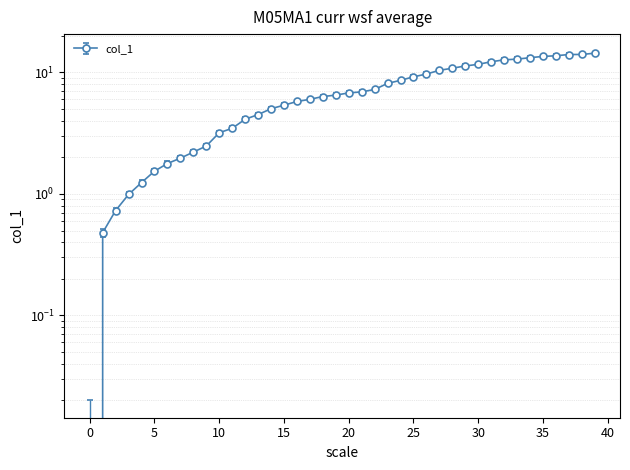

Reading left to right, list all the values displayed in this chart.

0.0	0.5	0.7	1.0	1.2	1.5	1.8	2.0	2.2	2.5	3.2	3.5	4.1	4.5	5.0	5.4	5.8	6.0	6.3	6.5	6.8	6.9	7.2	8.1	8.6	9.2	9.7	10.4	10.8	11.3	11.7	12.3	12.7	12.9	13.2	13.6	13.7	14.1	14.1	14.4